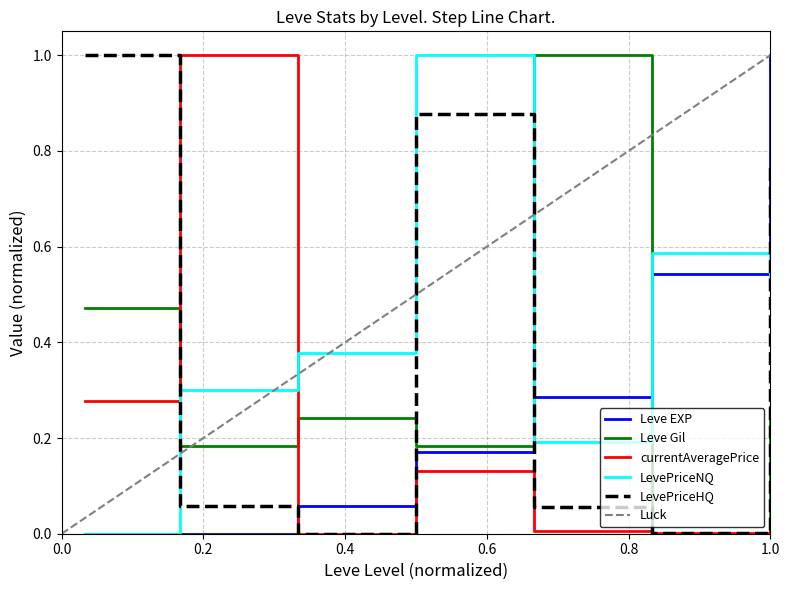

In LevePriceHQ, how many points are higher than both neighbors (excluding endpoints)?

1